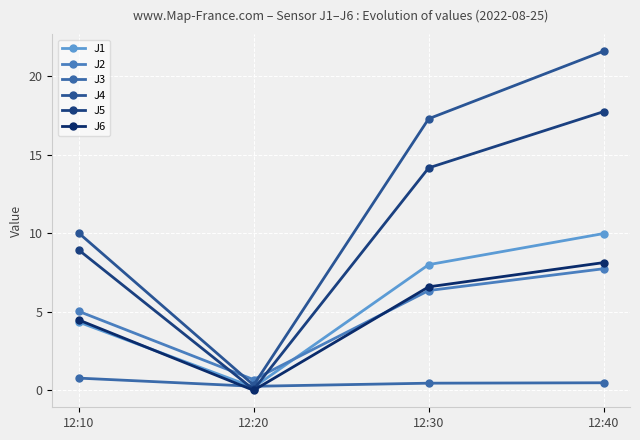

The value of J4 at 12:30 is 17.3. True or false?

True